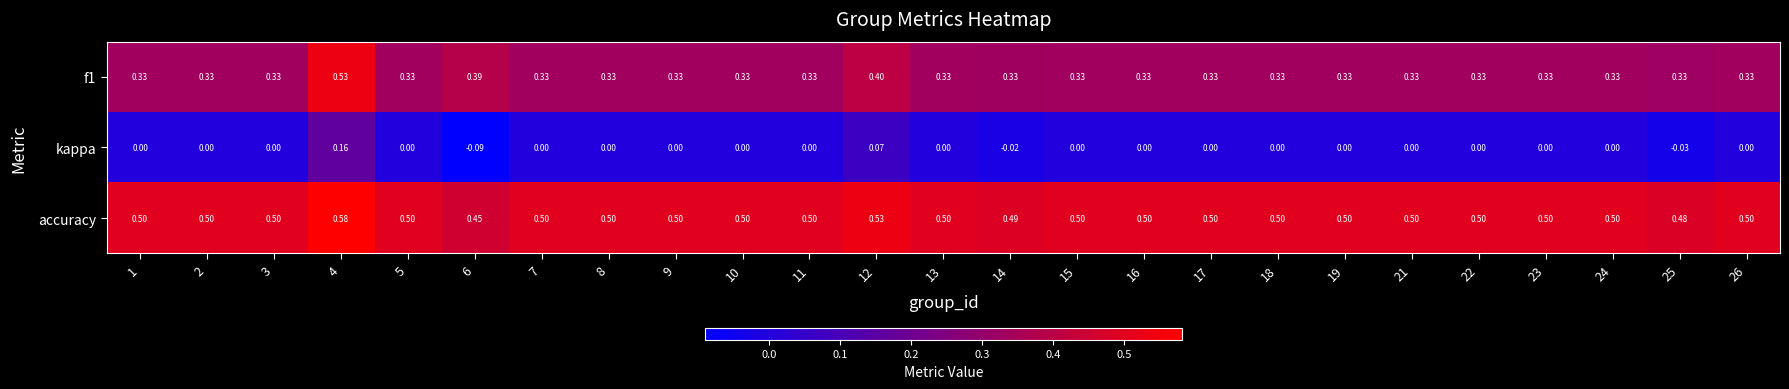

List the series in order of their peak value, highest first.

accuracy, f1, kappa